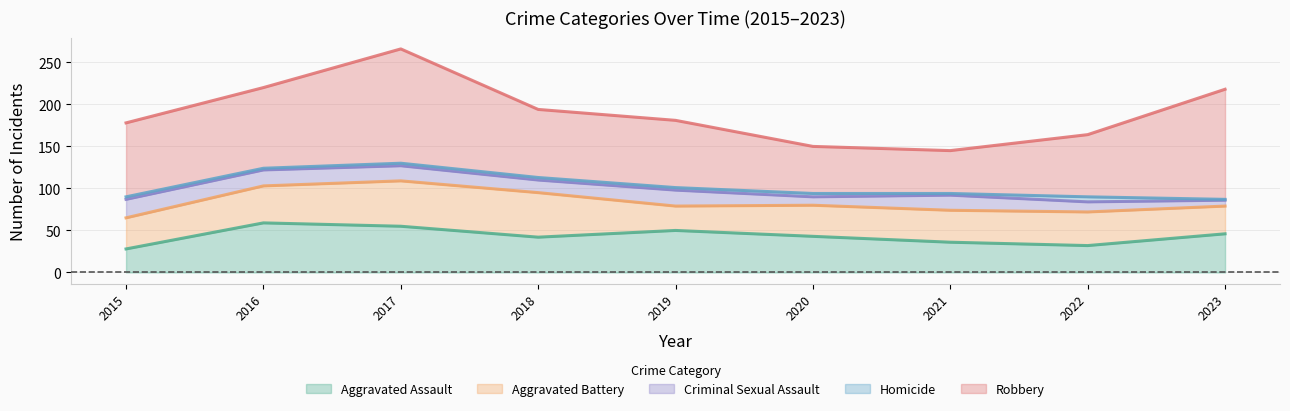

What is the difference between the highest and lowest values at 2020?

52